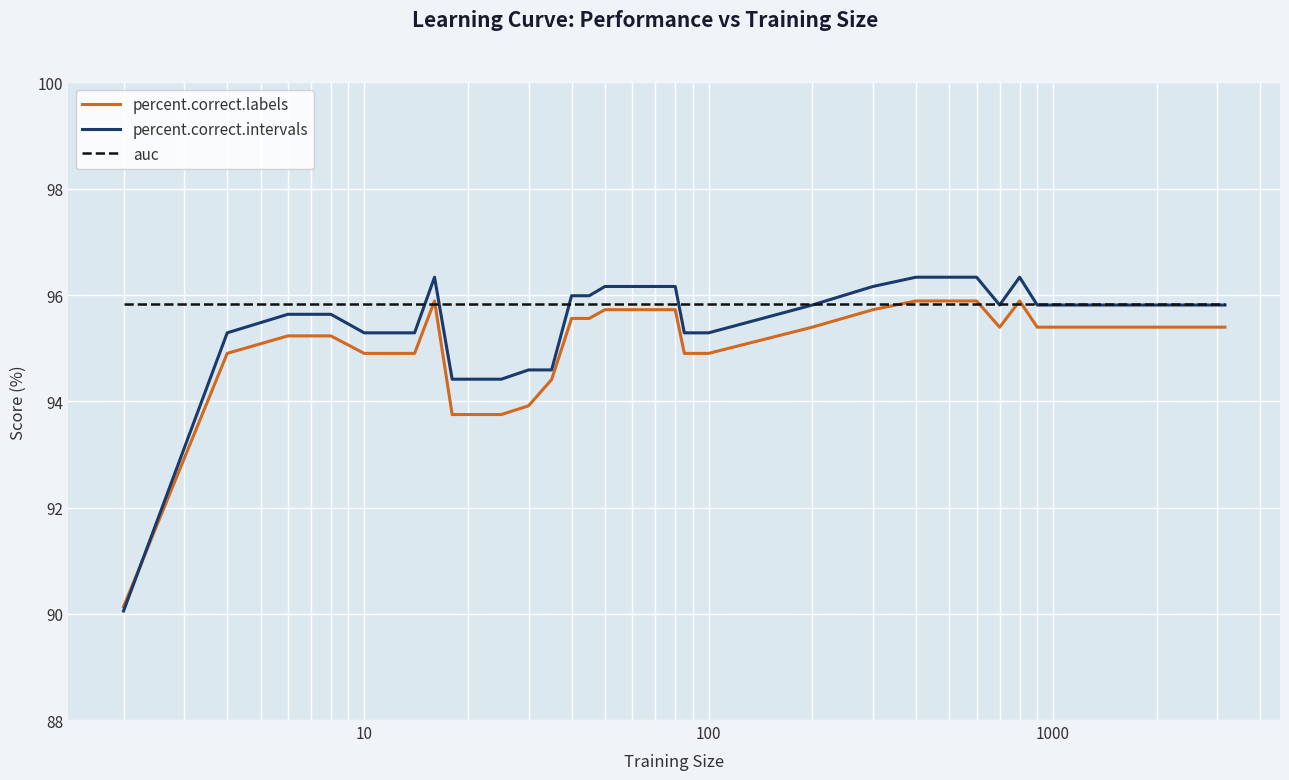

What is the maximum value for percent.correct.labels?

95.9